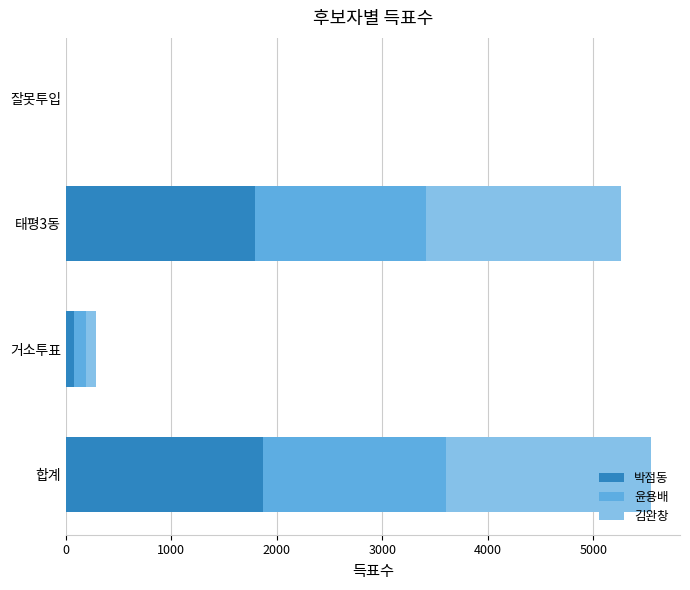

How many data points does each series have?

4